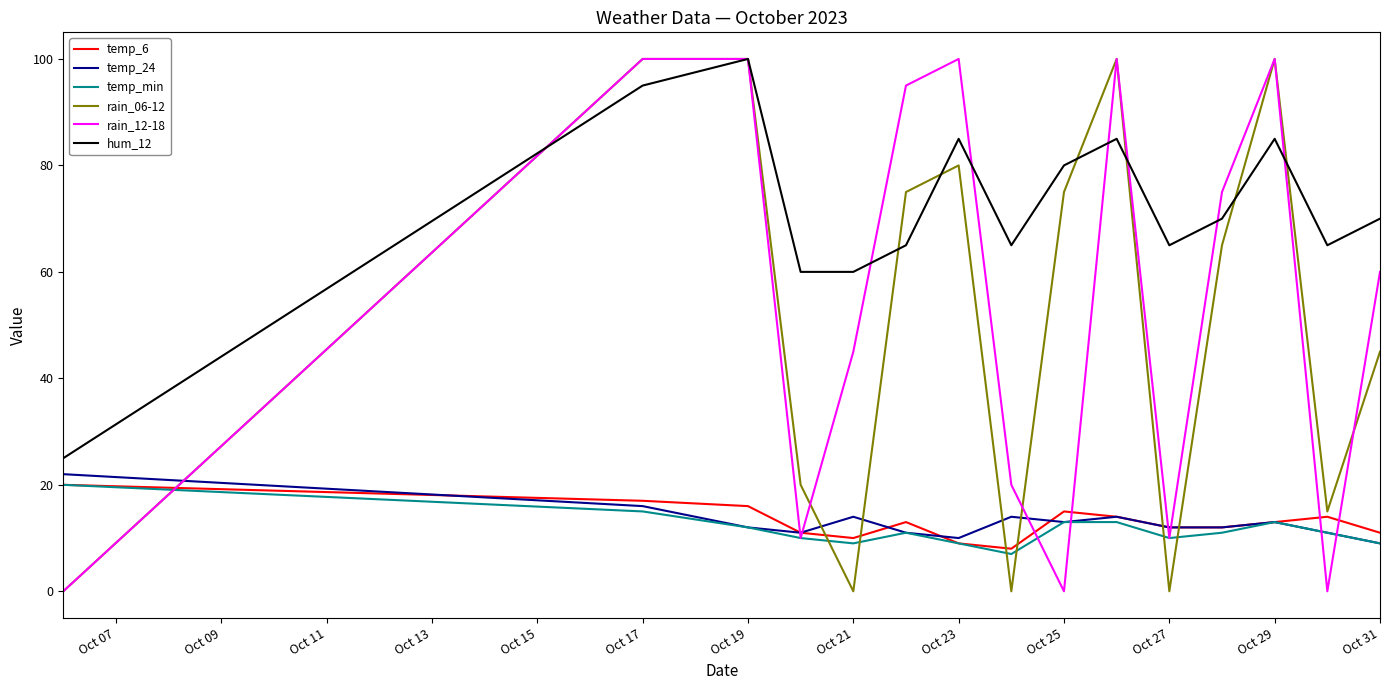

Which series has the largest total across all categories?

hum_12